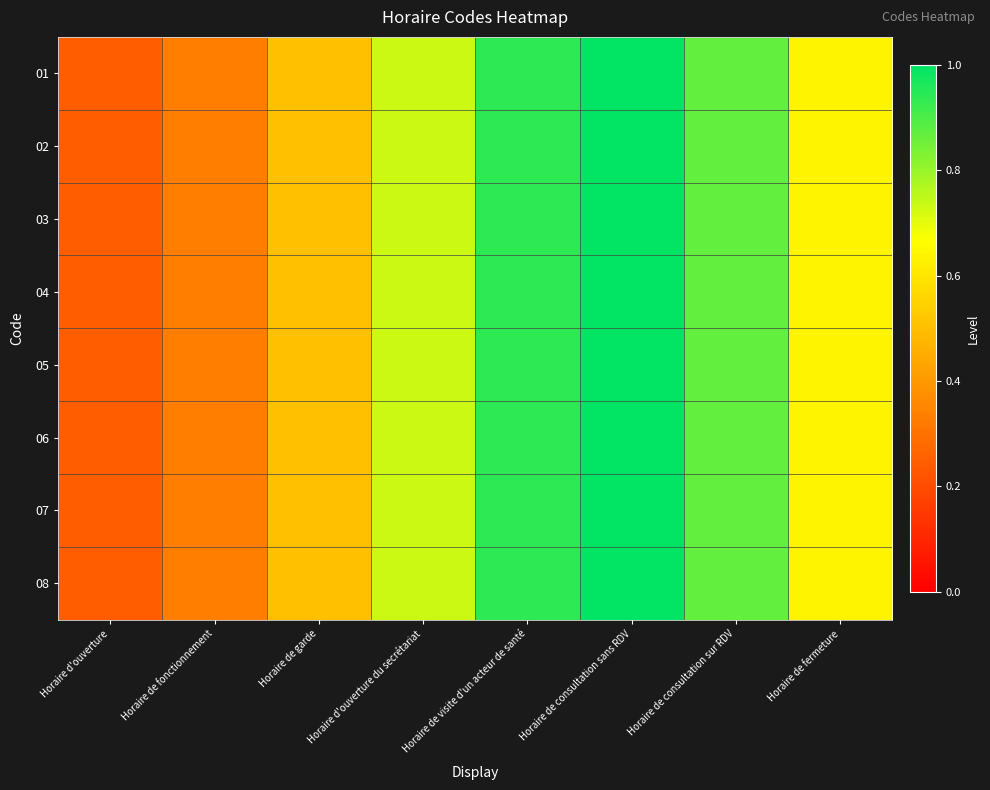

Reading left to right, list all the values displayed in this chart.

01: Horaire d'ouverture=0.2	Horaire de fonctionnement=0.3	Horaire de garde=0.5	Horaire d'ouverture du secrétariat=0.7	Horaire de visite d'un acteur de santé=0.9	Horaire de consultation sans RDV=1.0	Horaire de consultation sur RDV=0.9	Horaire de fermeture=0.6
02: Horaire d'ouverture=0.2	Horaire de fonctionnement=0.3	Horaire de garde=0.5	Horaire d'ouverture du secrétariat=0.7	Horaire de visite d'un acteur de santé=0.9	Horaire de consultation sans RDV=1.0	Horaire de consultation sur RDV=0.9	Horaire de fermeture=0.6
03: Horaire d'ouverture=0.2	Horaire de fonctionnement=0.3	Horaire de garde=0.5	Horaire d'ouverture du secrétariat=0.7	Horaire de visite d'un acteur de santé=0.9	Horaire de consultation sans RDV=1.0	Horaire de consultation sur RDV=0.9	Horaire de fermeture=0.6
04: Horaire d'ouverture=0.2	Horaire de fonctionnement=0.3	Horaire de garde=0.5	Horaire d'ouverture du secrétariat=0.7	Horaire de visite d'un acteur de santé=0.9	Horaire de consultation sans RDV=1.0	Horaire de consultation sur RDV=0.9	Horaire de fermeture=0.6
05: Horaire d'ouverture=0.2	Horaire de fonctionnement=0.3	Horaire de garde=0.5	Horaire d'ouverture du secrétariat=0.7	Horaire de visite d'un acteur de santé=0.9	Horaire de consultation sans RDV=1.0	Horaire de consultation sur RDV=0.9	Horaire de fermeture=0.6
06: Horaire d'ouverture=0.2	Horaire de fonctionnement=0.3	Horaire de garde=0.5	Horaire d'ouverture du secrétariat=0.7	Horaire de visite d'un acteur de santé=0.9	Horaire de consultation sans RDV=1.0	Horaire de consultation sur RDV=0.9	Horaire de fermeture=0.6
07: Horaire d'ouverture=0.2	Horaire de fonctionnement=0.3	Horaire de garde=0.5	Horaire d'ouverture du secrétariat=0.7	Horaire de visite d'un acteur de santé=0.9	Horaire de consultation sans RDV=1.0	Horaire de consultation sur RDV=0.9	Horaire de fermeture=0.6
08: Horaire d'ouverture=0.2	Horaire de fonctionnement=0.3	Horaire de garde=0.5	Horaire d'ouverture du secrétariat=0.7	Horaire de visite d'un acteur de santé=0.9	Horaire de consultation sans RDV=1.0	Horaire de consultation sur RDV=0.9	Horaire de fermeture=0.6